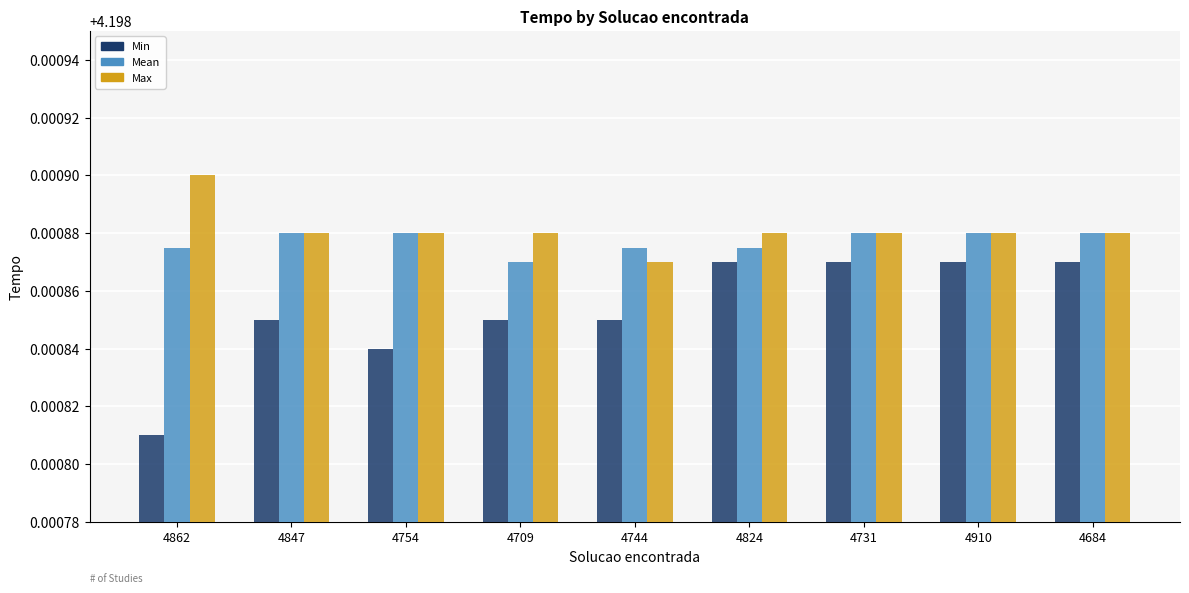

True or false: Max has a value of 7.5 at 4862.

False